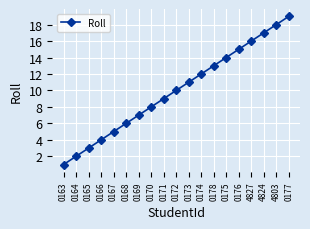

List the labels in order of value, smallest first.

0163, 0164, 0165, 0166, 0167, 0168, 0169, 0170, 0171, 0172, 0173, 0174, 0178, 0175, 0176, 4827, 4824, 4803, 0177